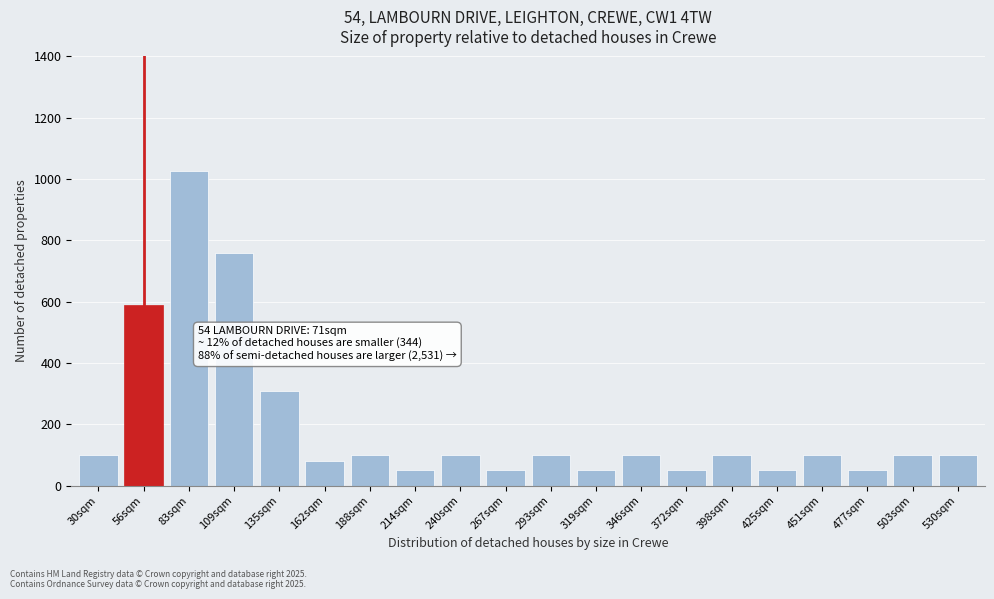

Reading right to left, transcribe all the data shown in this chart.

530sqm=100	503sqm=100	477sqm=50	451sqm=100	425sqm=50	398sqm=100	372sqm=50	346sqm=100	319sqm=50	293sqm=100	267sqm=50	240sqm=100	214sqm=50	188sqm=100	162sqm=80	135sqm=310	109sqm=760	83sqm=1025	56sqm=590	30sqm=100